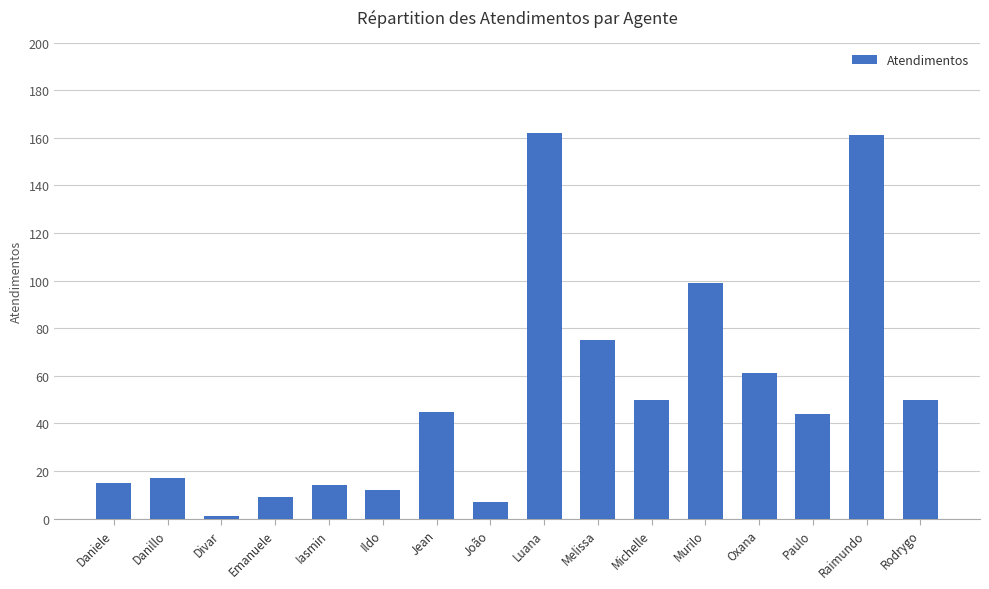

How many data points are less than 45?

8